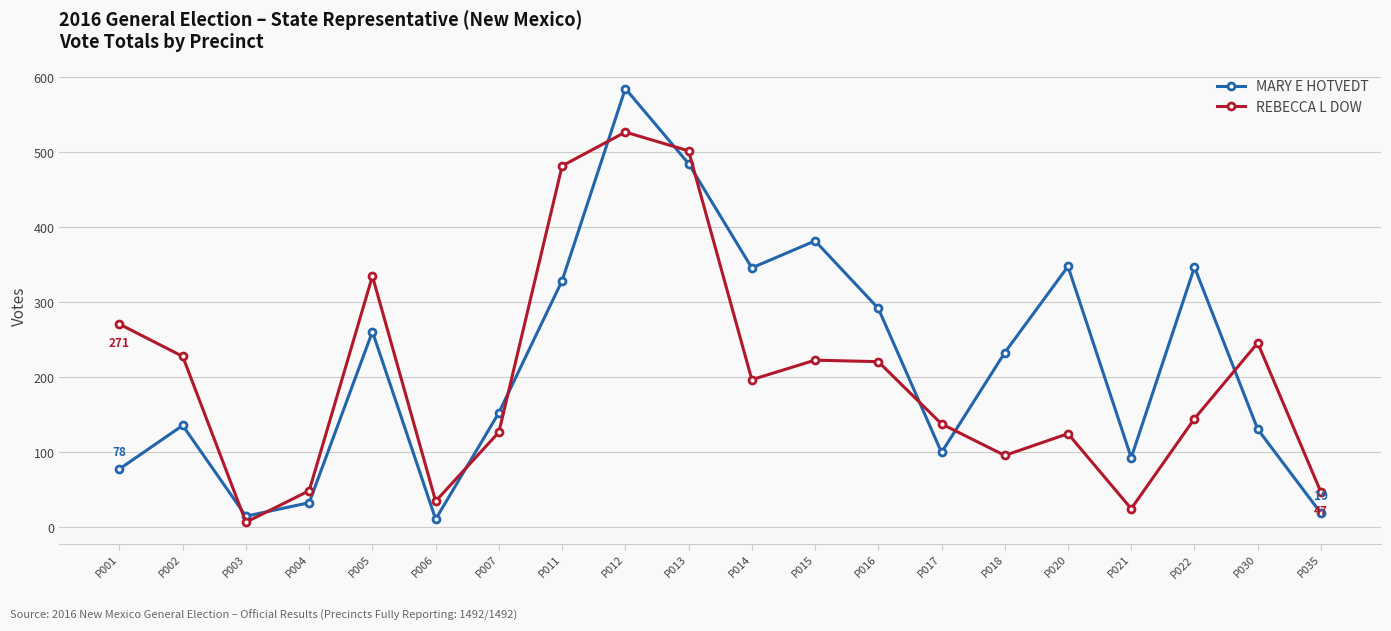

Rank the series by their average value, from highest to lowest.

MARY E HOTVEDT, REBECCA L DOW